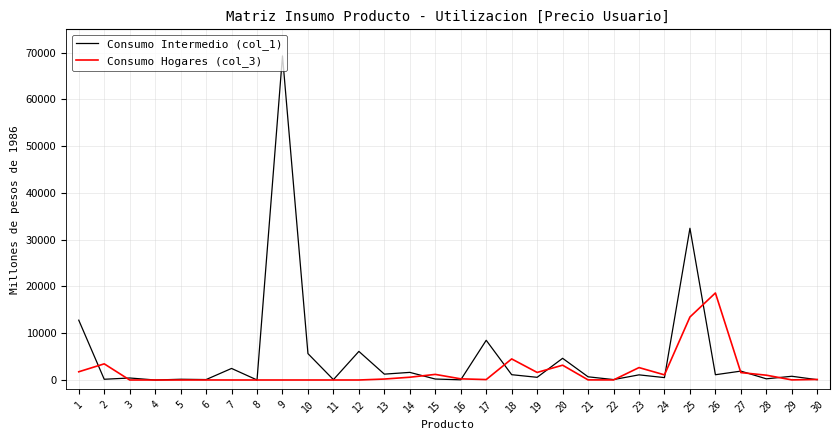

How many lines are shown in the chart?

2